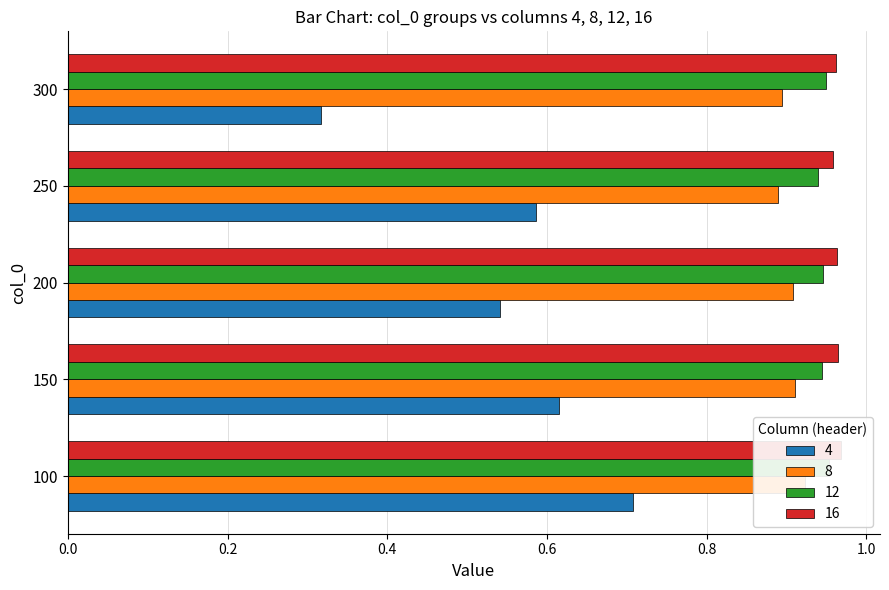

True or false: col_3 has a value of 1.3 at 150.

False